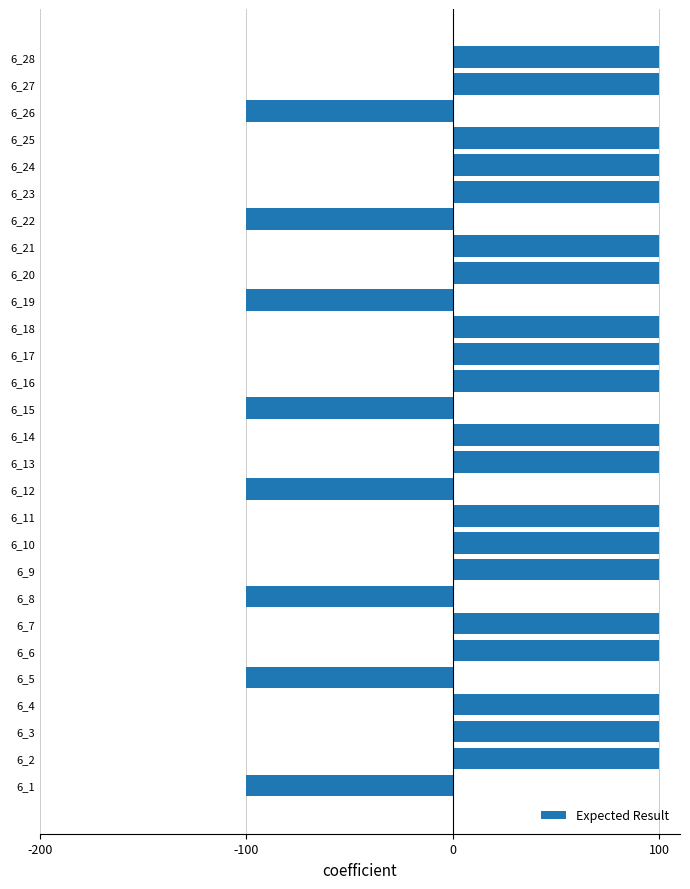

Is it true that the value at 6_25 is 100?

True